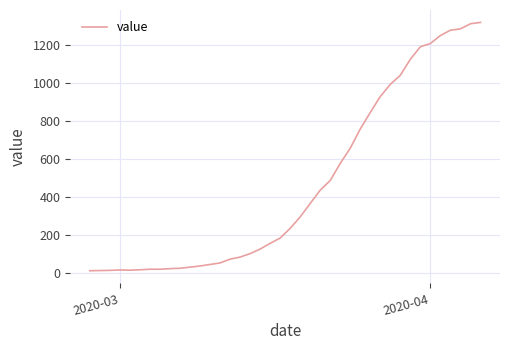

What is the sum of all values?

18693